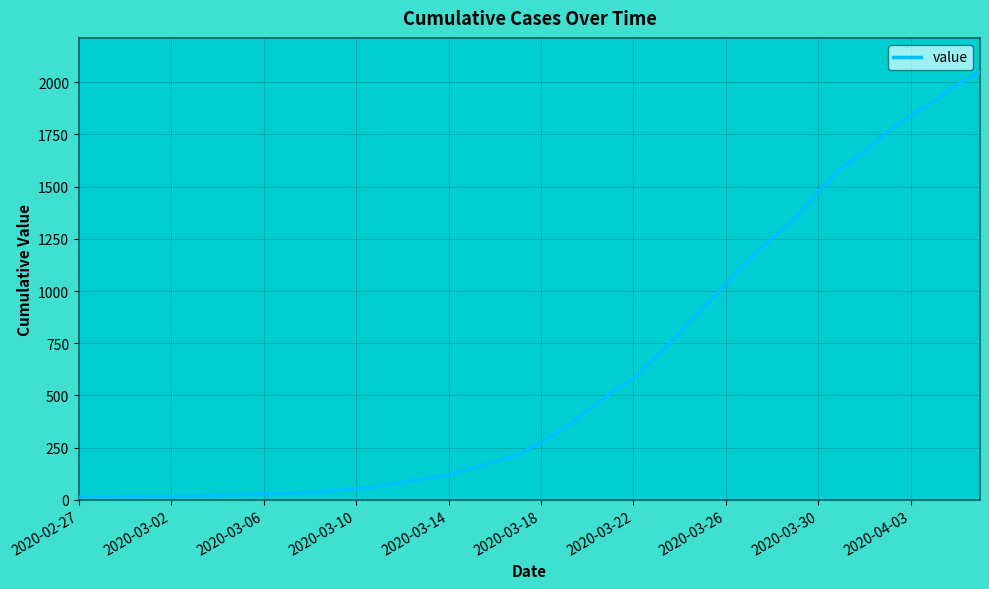

What is the maximum value shown in the chart?

2048